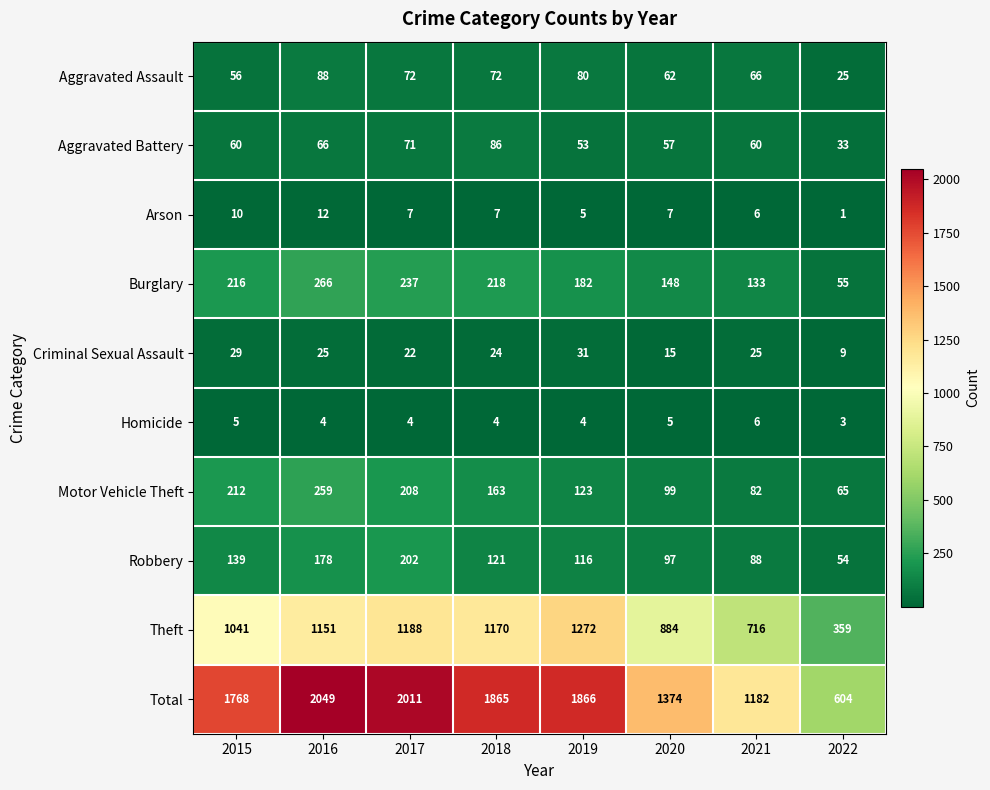

What is the approximate value of Theft at 2017?

1188